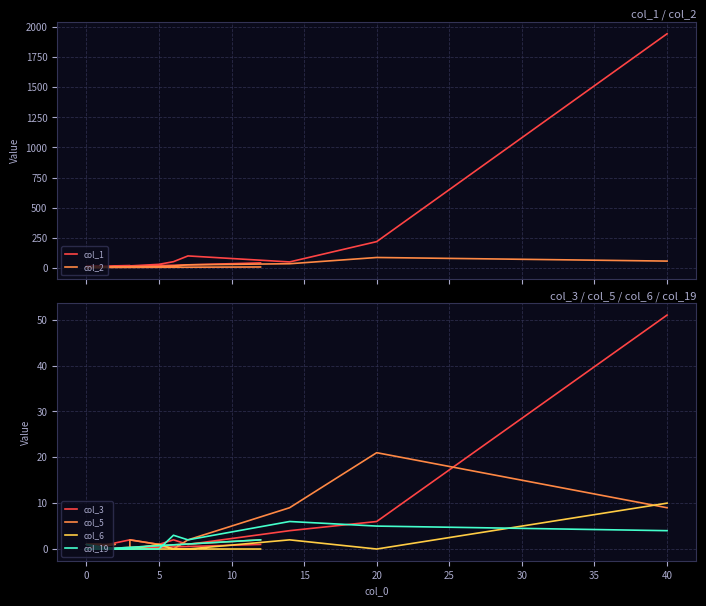

True or false: col_5 and col_3 cross at least once.

True